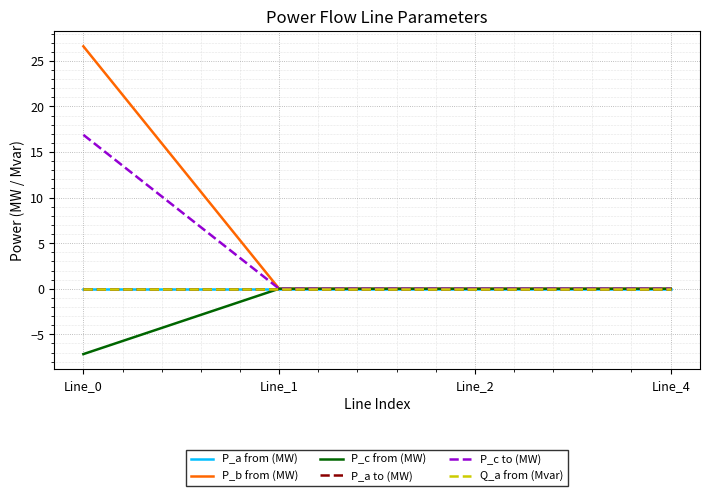

Reading left to right, transcribe all the data shown in this chart.

P_a from (MW): Line_0=-0.0	Line_1=-0.0	Line_2=0.0	Line_4=-0.0
P_b from (MW): Line_0=26.6	Line_1=-0.0	Line_2=-0.0	Line_4=0.0
P_c from (MW): Line_0=-7.2	Line_1=0.0	Line_2=-0.0	Line_4=0.0
P_a to (MW): Line_0=0.0	Line_1=0.0	Line_2=-0.0	Line_4=0.0
P_c to (MW): Line_0=16.9	Line_1=0.0	Line_2=0.0	Line_4=0.0
Q_a from (Mvar): Line_0=-0.0	Line_1=0.0	Line_2=0.0	Line_4=0.0